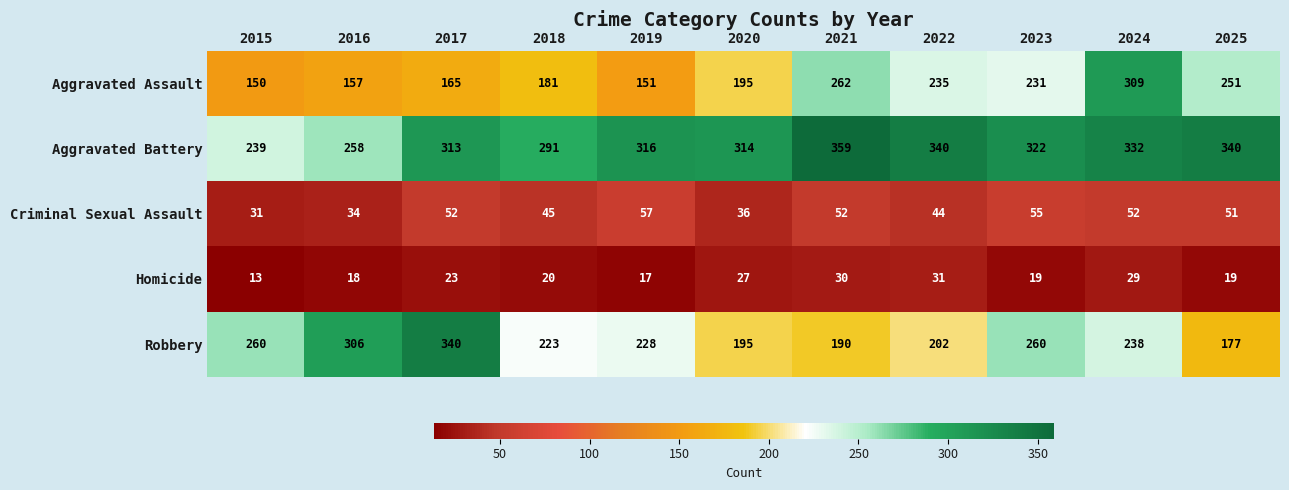

At how many categories does at least one series exceed 107?

11